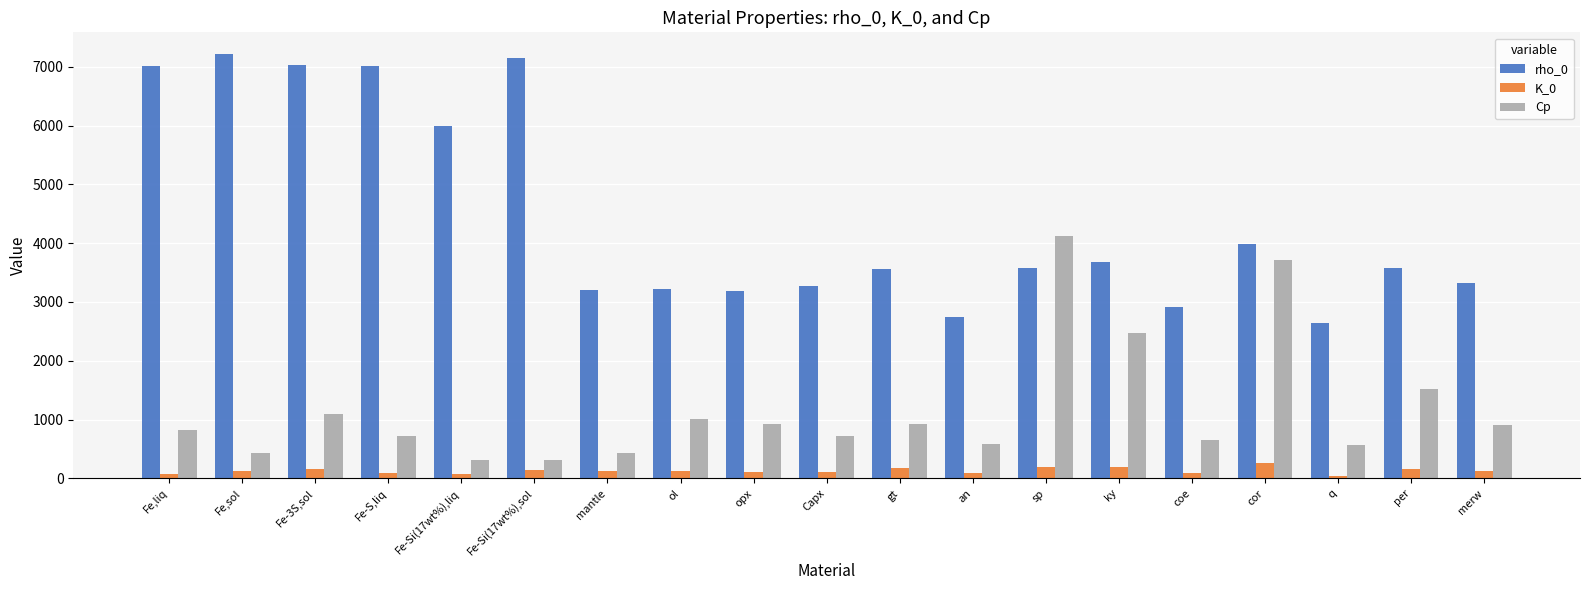

The Cp series shows 1513.8 at per. True or false?

True